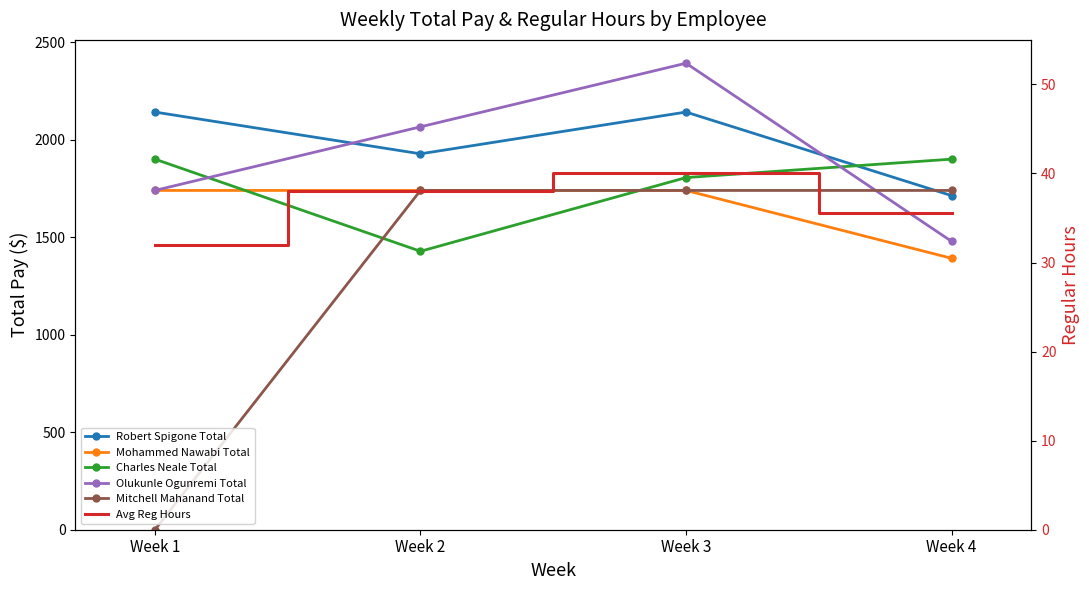

What is the total value across all series at Week 2?

8940.0